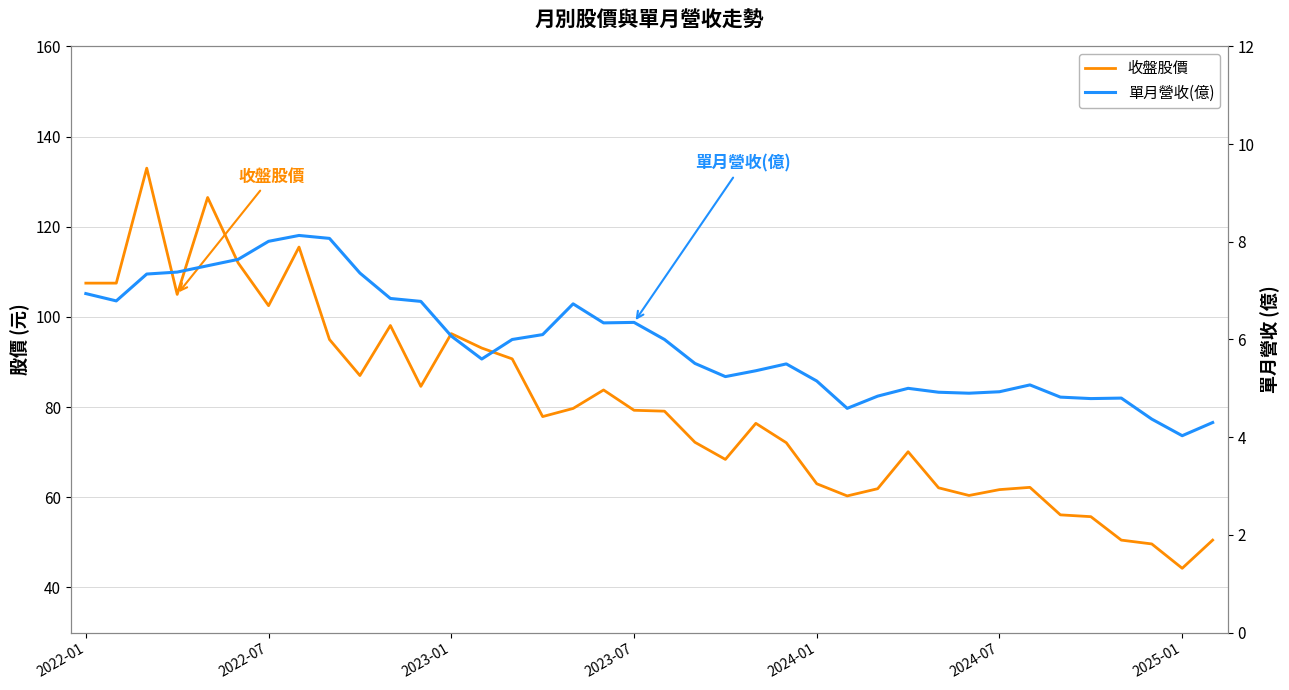

The value of 單月營收(億) at 27 is 5.0. True or false?

True